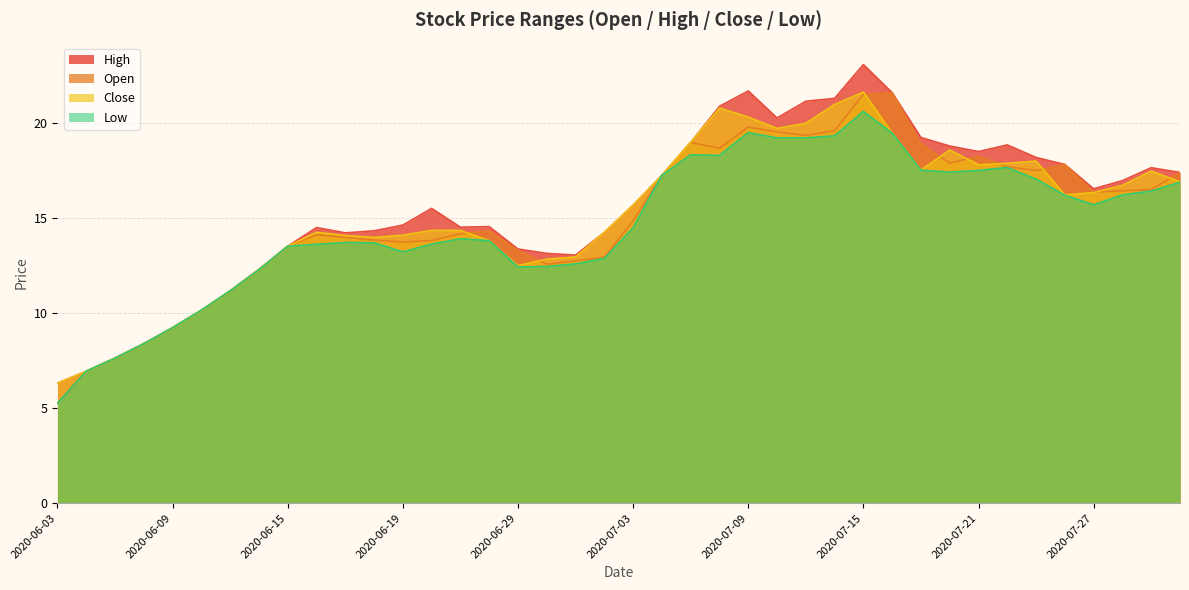

How many values in the high series are below 15?

19